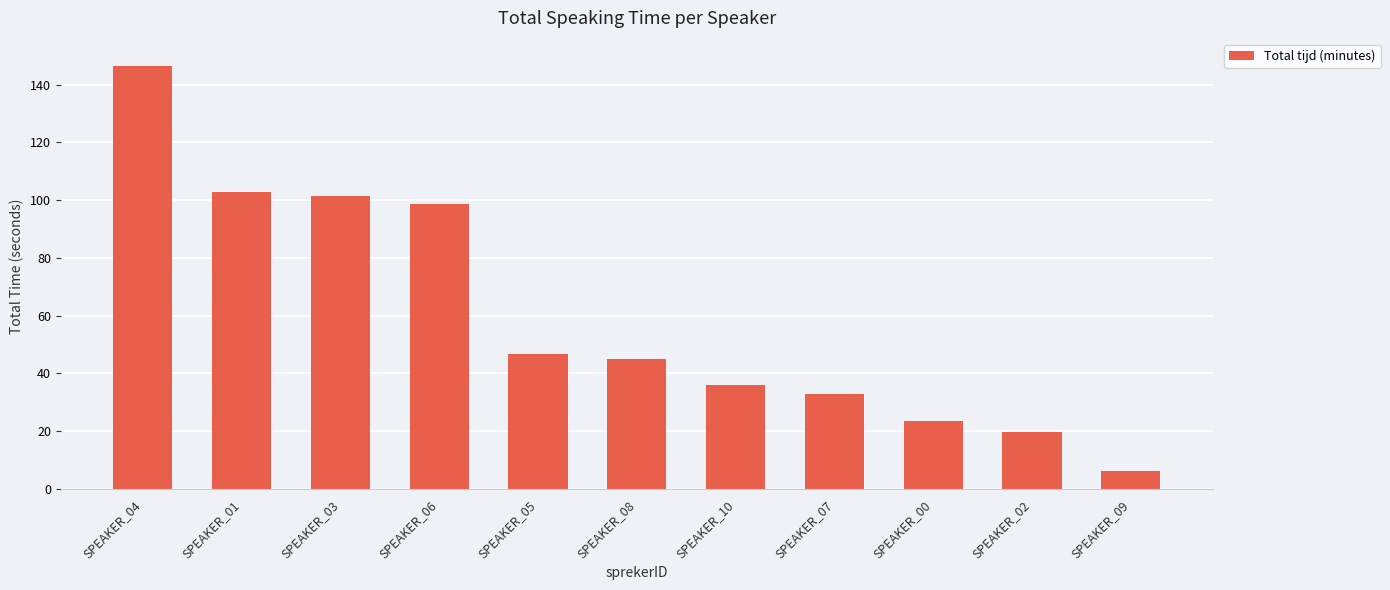

The chart shows a value of 44.9 at SPEAKER_08. True or false?

True